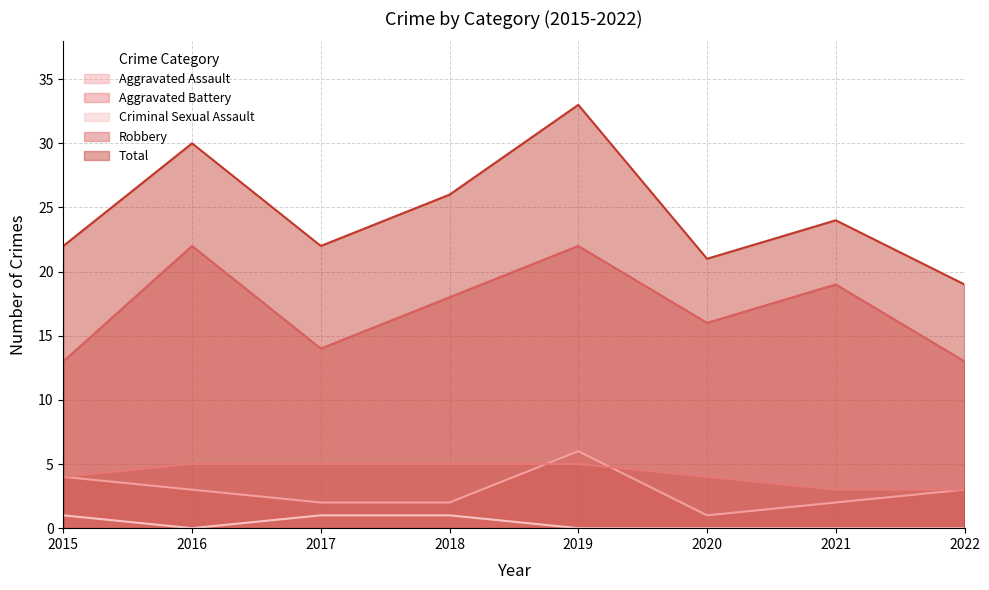

True or false: Total and Robbery cross at least once.

False